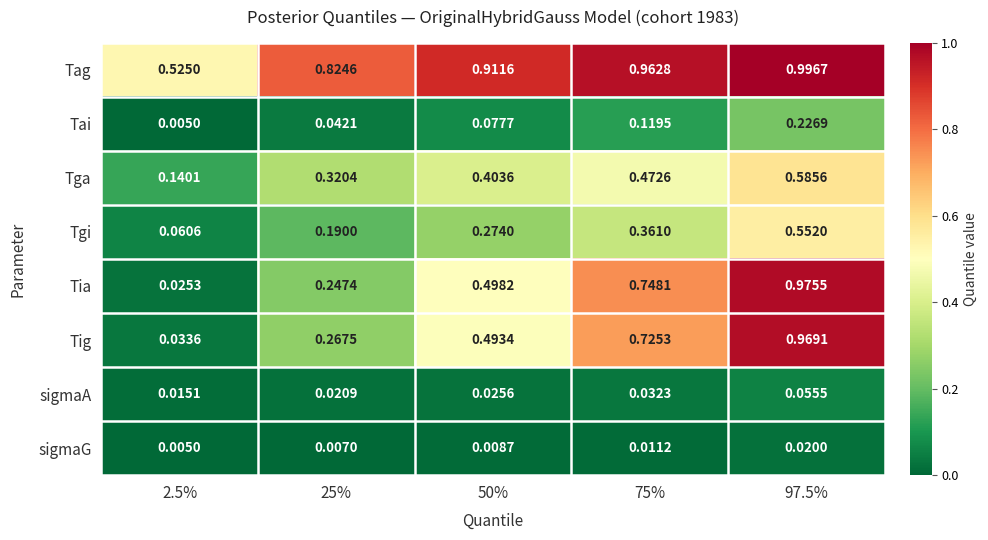

Is the value of Tag at 25% greater than the value of sigmaA at 50%?

Yes